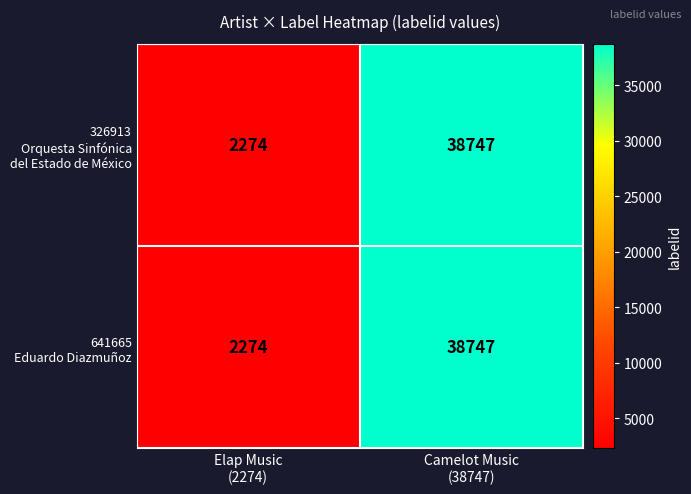

What is the maximum value shown in the chart?

38747